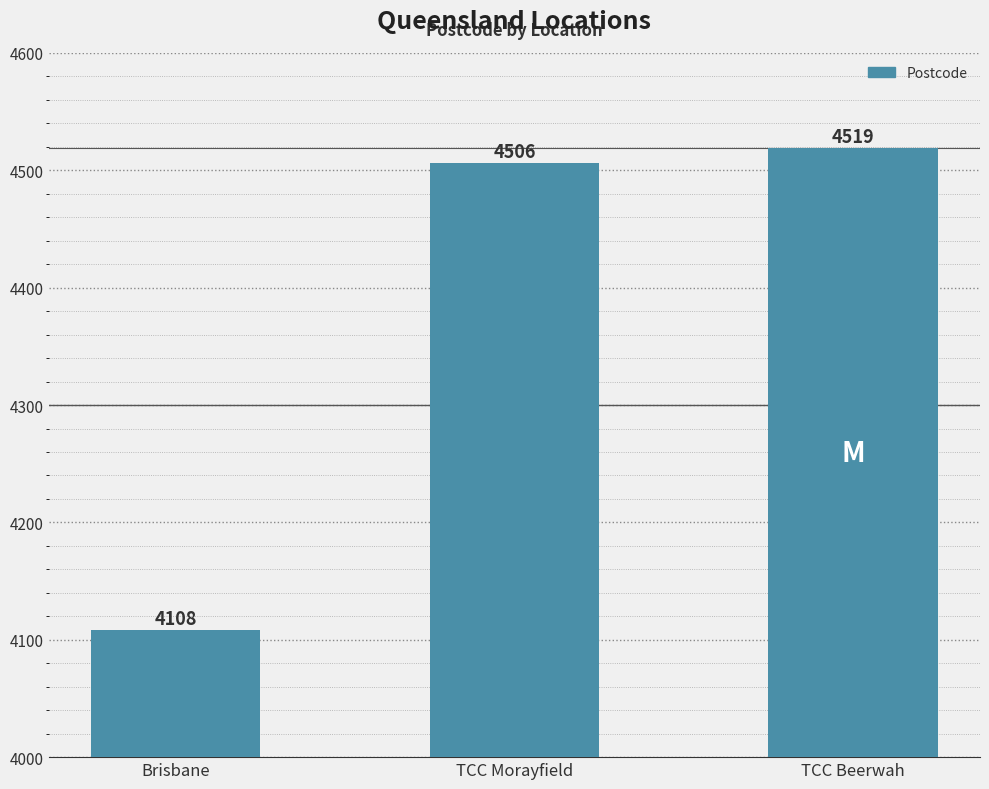

How many data points does each series have?

3